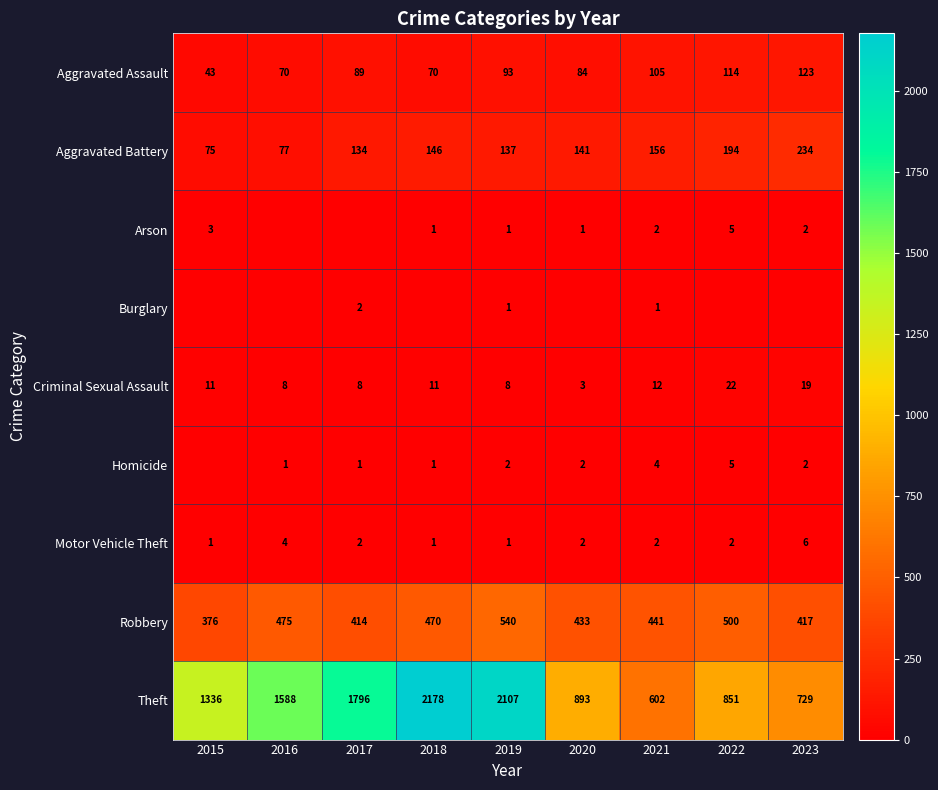

Which category has the highest value across all series?

2018